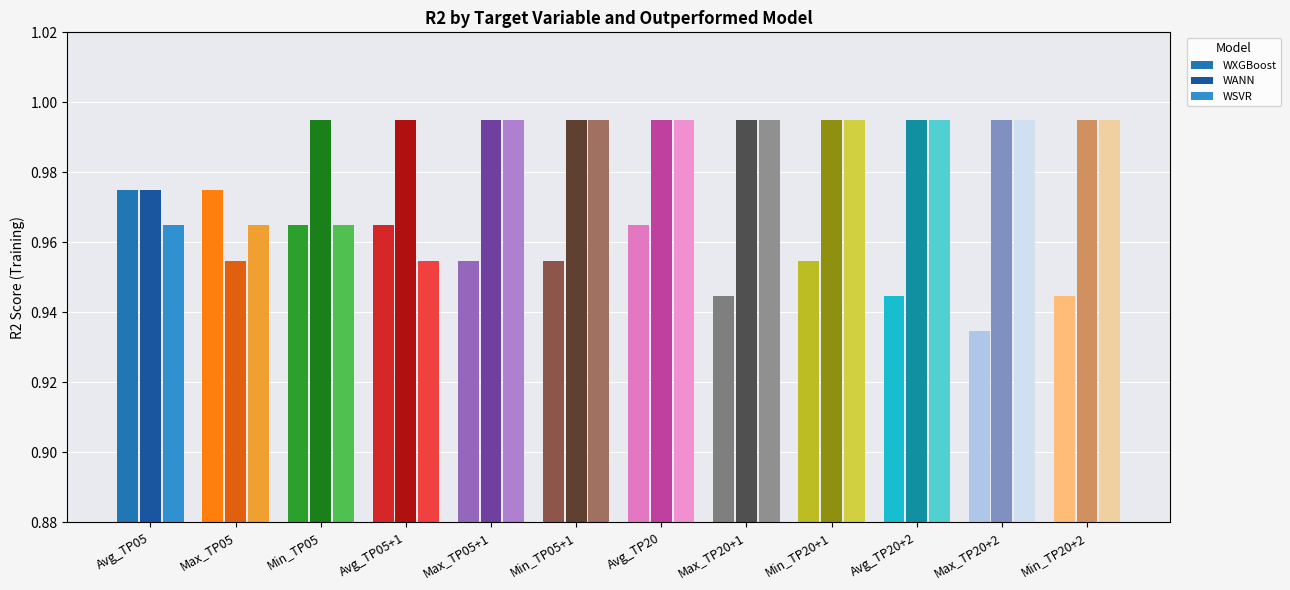

Which series has the largest total across all categories?

WANN